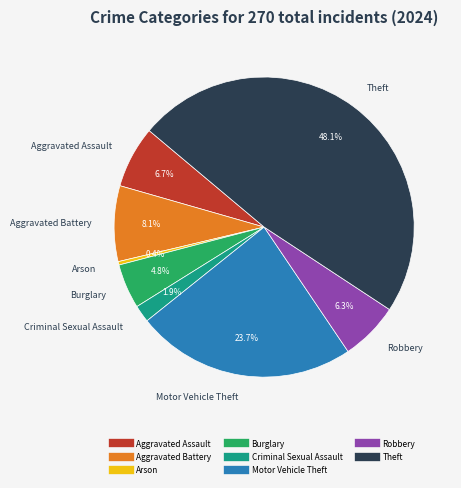

Is there a majority slice in this chart?

No